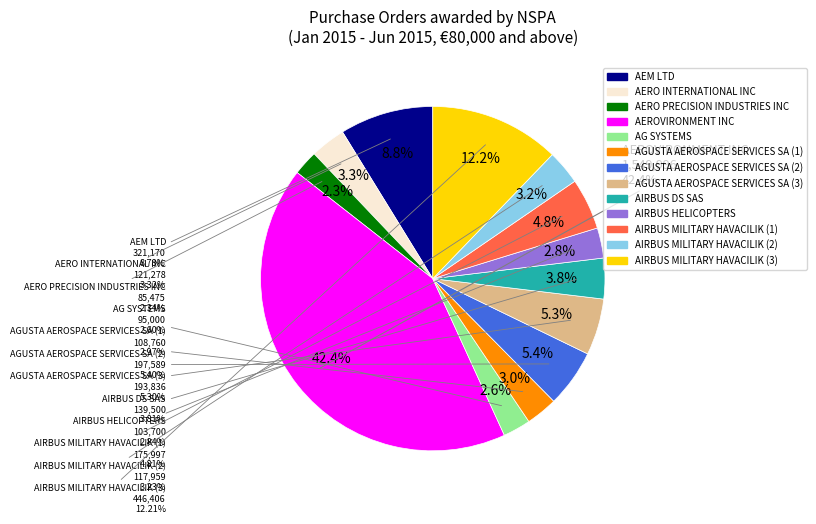

Is it true that AGUSTA AEROSPACE SERVICES SA (1) is 10% of the pie?

False